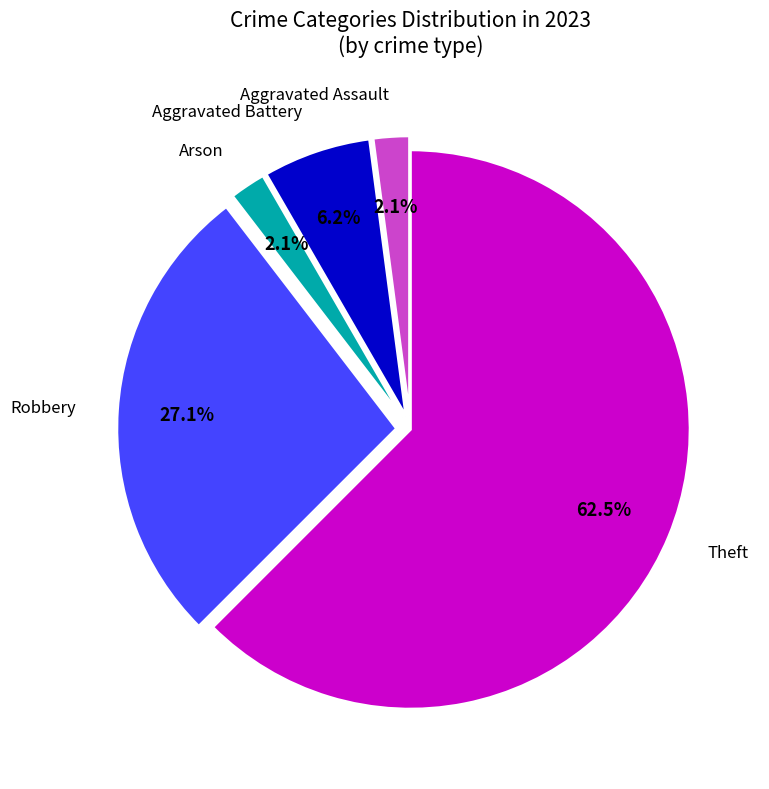

To the nearest percent, what is the difference between the largest and smallest slice percentages?

60%